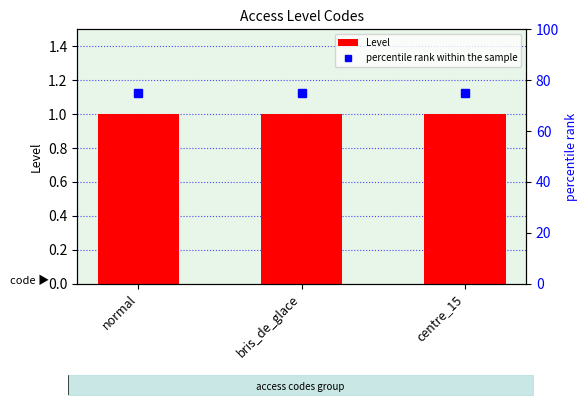

Rank the series by their average value, from highest to lowest.

percentile rank within the sample, Level